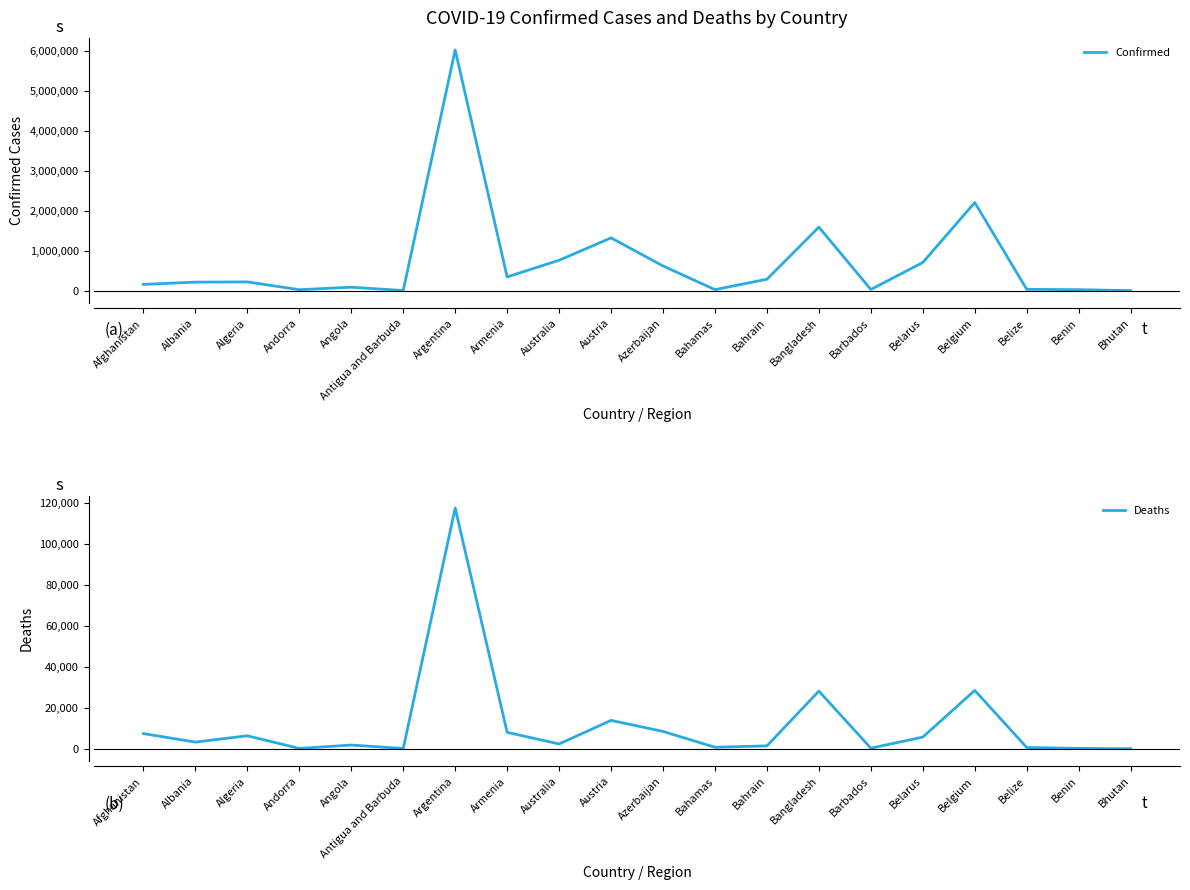

Which series has the largest range (max minus min)?

Confirmed